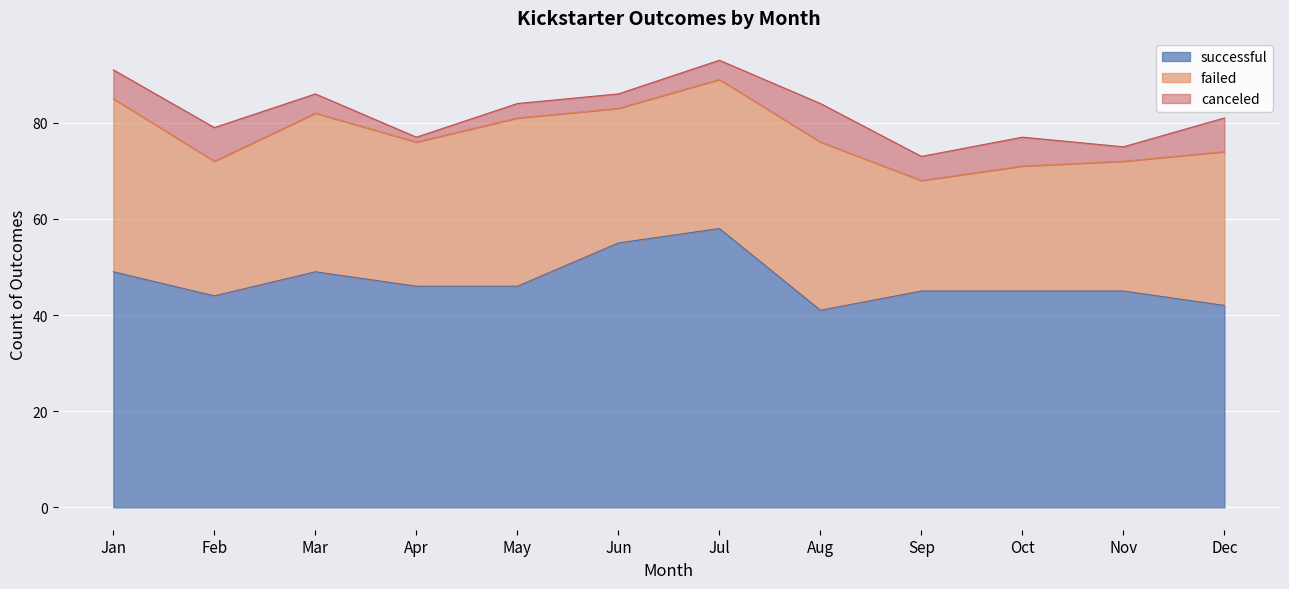

What is the difference between the maximum and minimum values in the successful series?

17